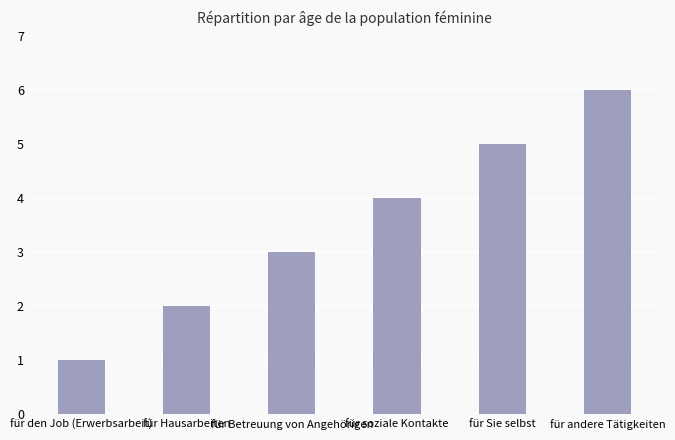

Are the bars horizontal?

No